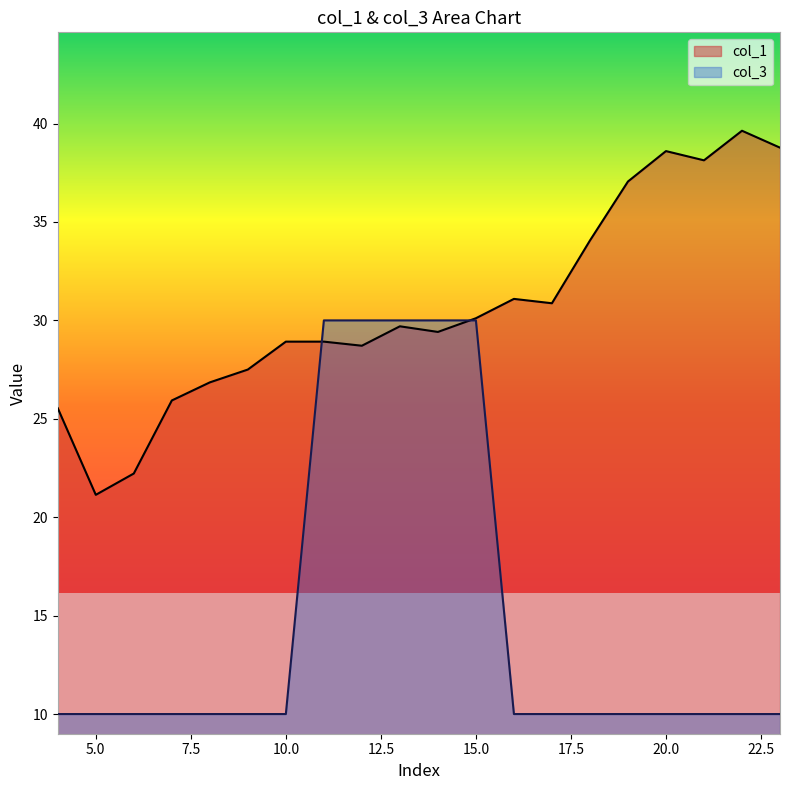

How many interior local valleys does the col_1 series have?

5